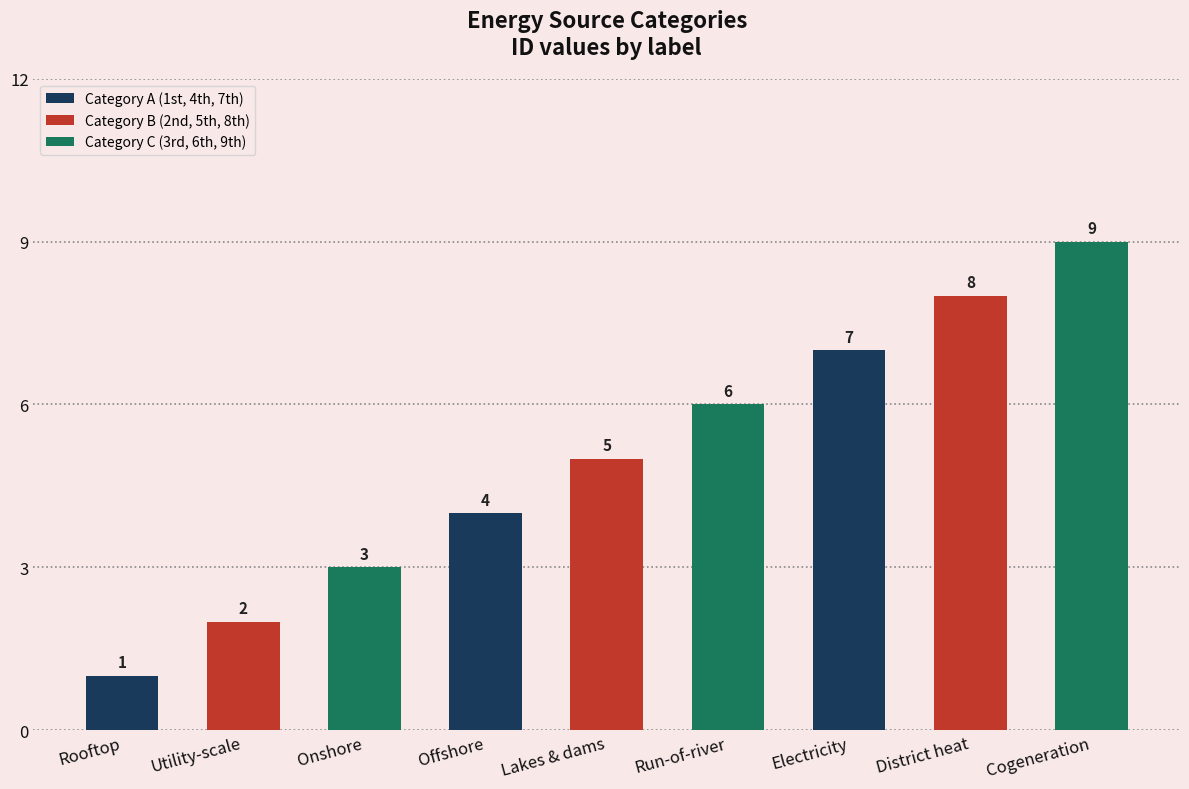

What is the sum of all values?

45